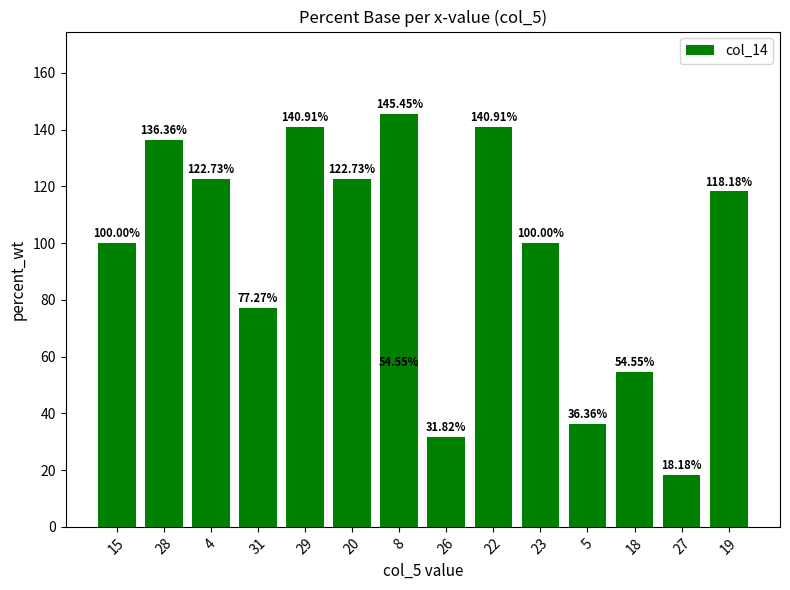

What is the value of the 4th bar from the left?

77.3